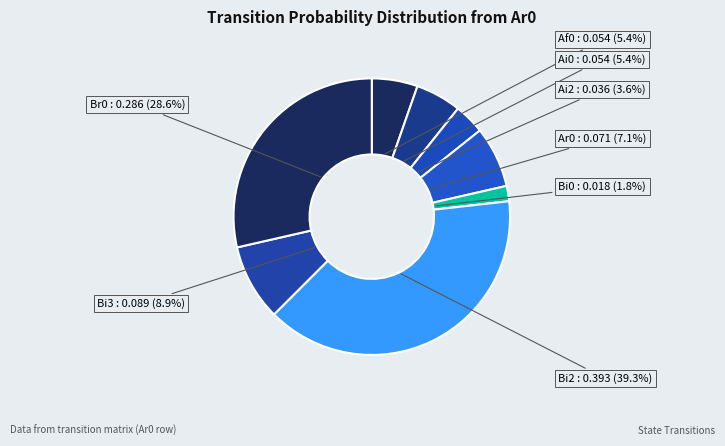

How much of the chart is everything except Bi3?

91.1%